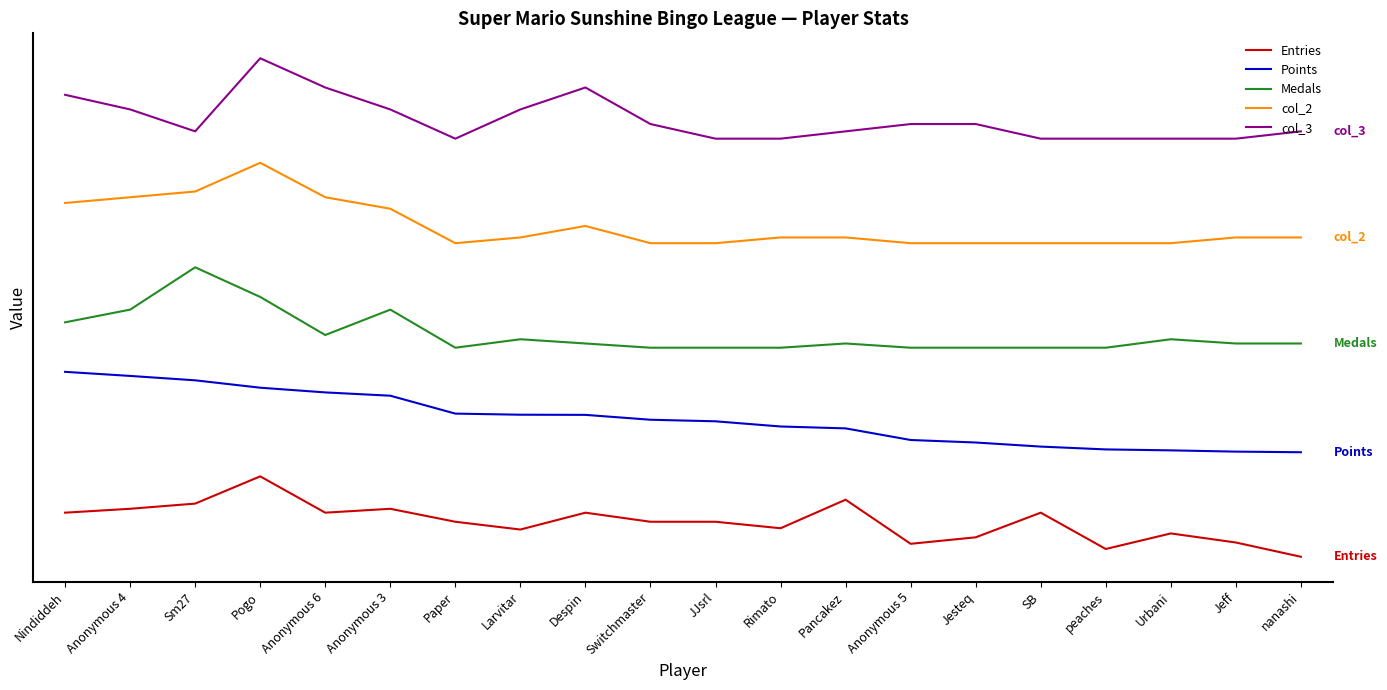

Does the chart have visible grid lines?

No